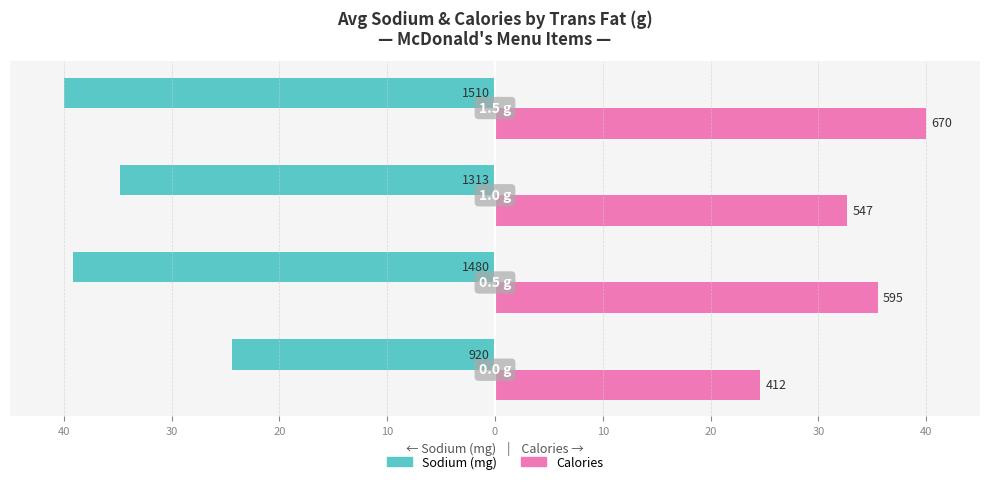

Is it true that Sodium equals -17.0 at 20?

False